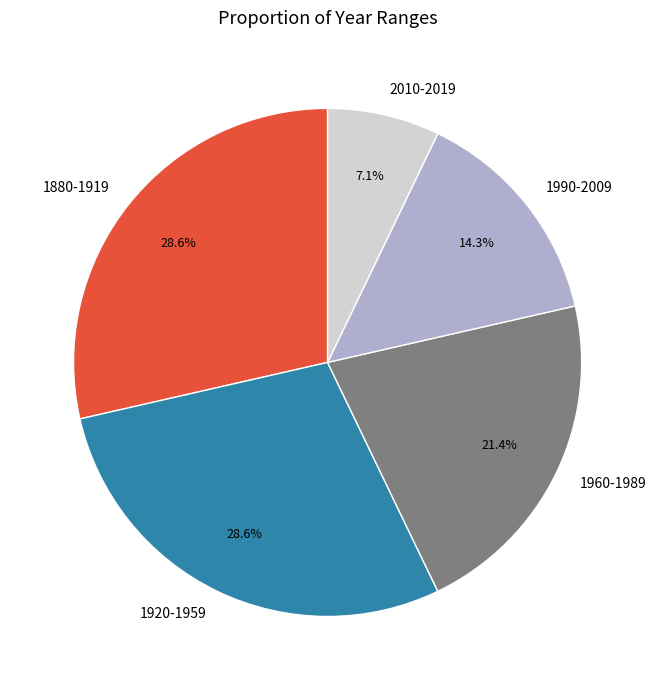

What is the smallest slice in the pie chart?

2010-2019